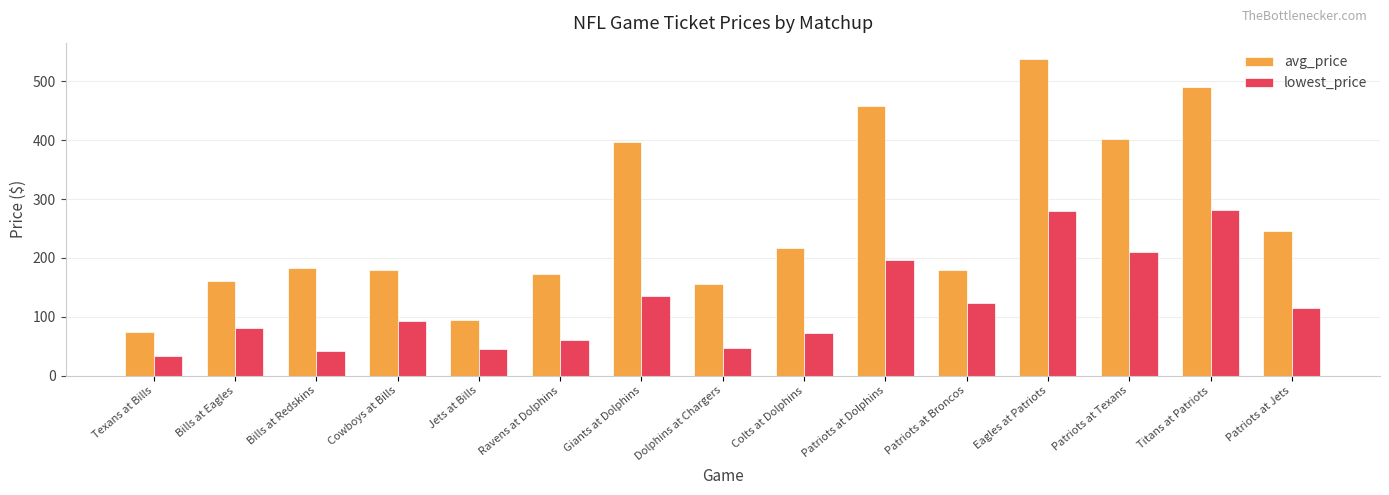

True or false: avg_price has a value of 49.7 at Bills at Eagles.

False